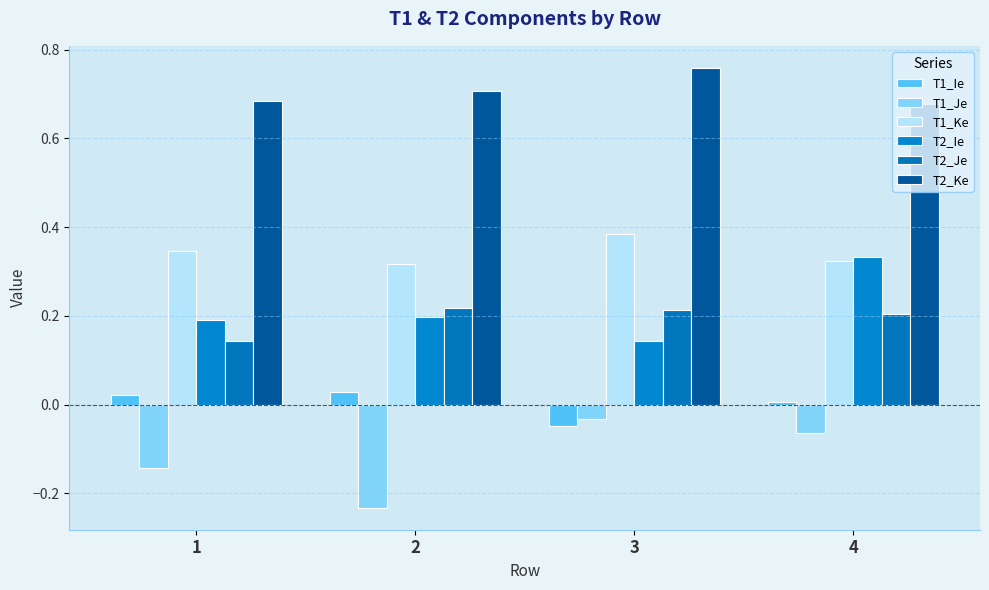

What are all the series names shown in the legend?

T1_Ie, T1_Je, T1_Ke, T2_Ie, T2_Je, T2_Ke